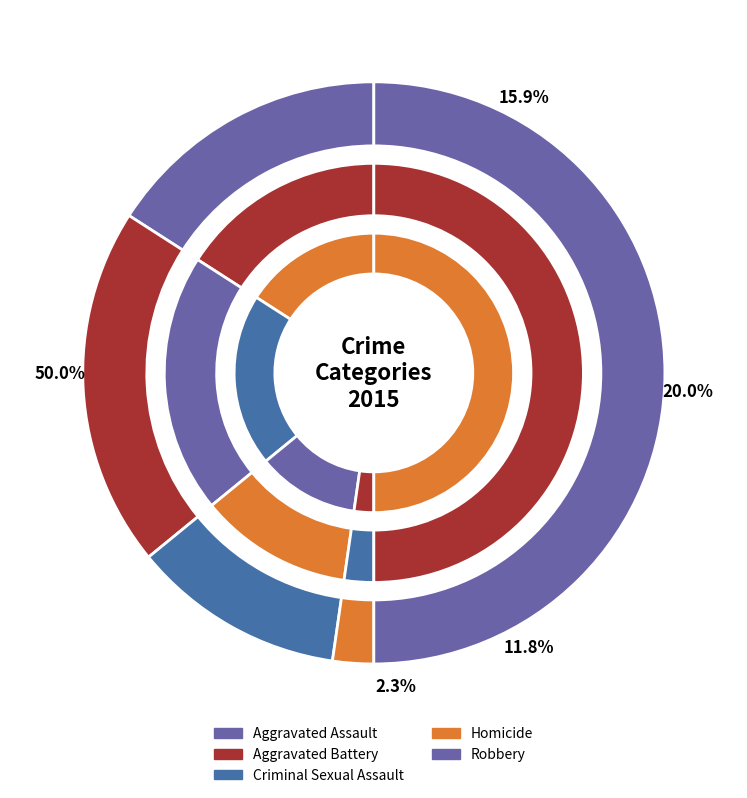

Does any single category account for the majority?

No